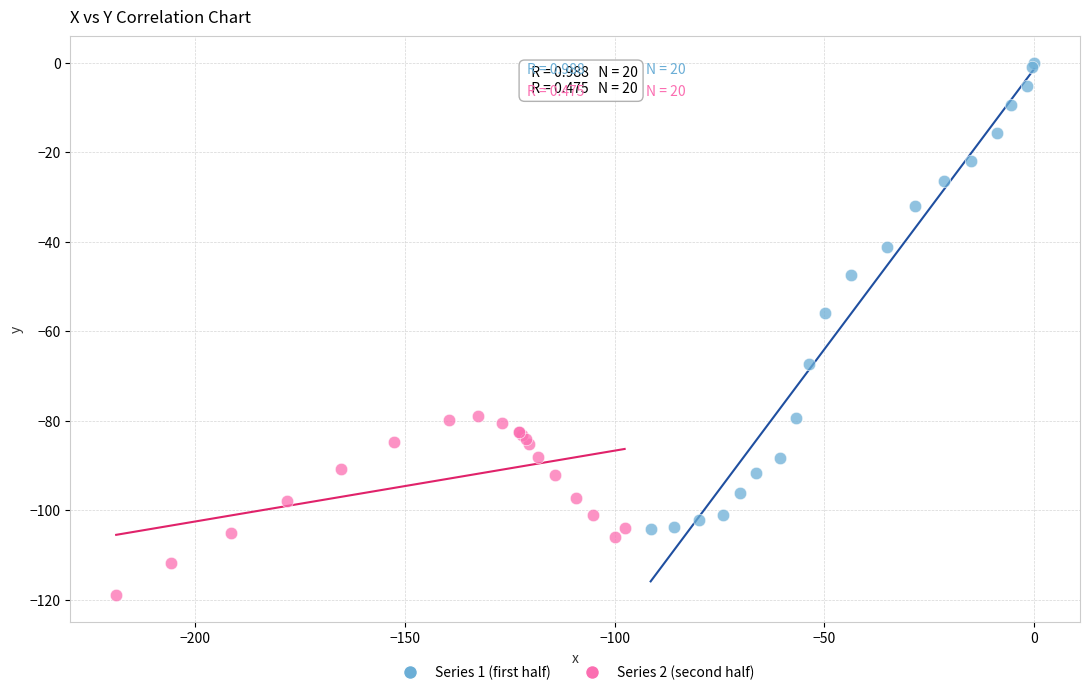

What are all the series names shown in the legend?

Series 1 (first half), Series 2 (second half)